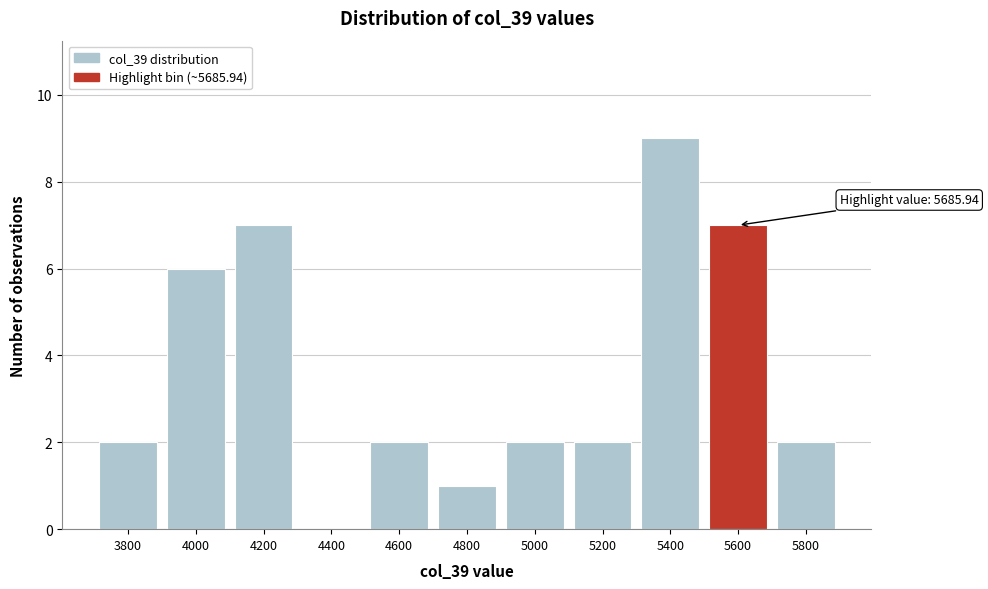

Reading left to right, transcribe all the data shown in this chart.

3800=2	4000=6	4200=7	4400=0	4600=2	4800=1	5000=2	5200=2	5400=9	5600=7	5800=2